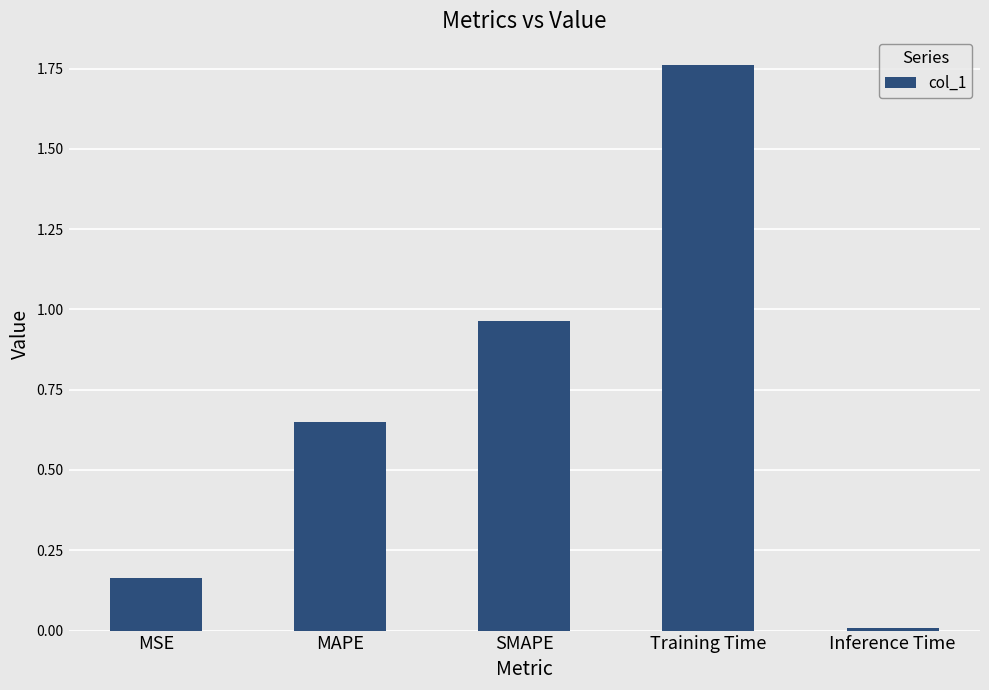

What is the sum of all values?

3.5